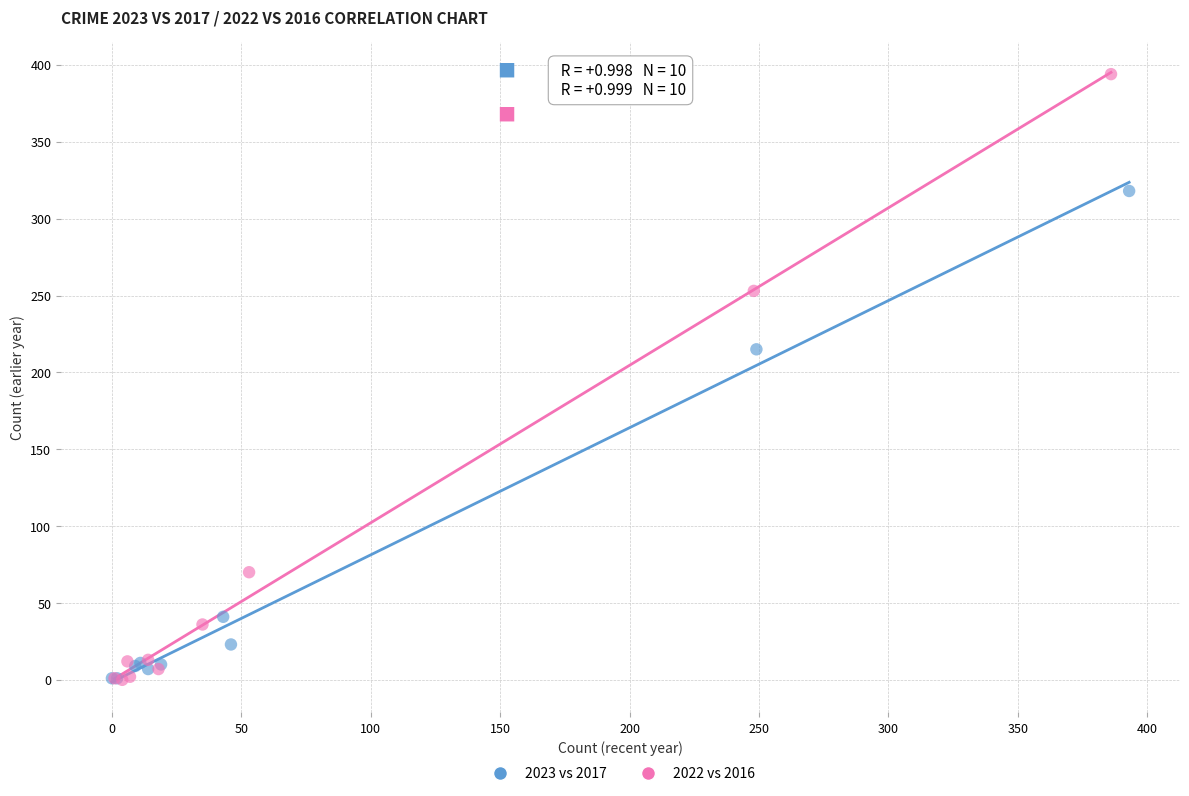

Which series has the largest Y range (max minus min)?

2022 vs 2016